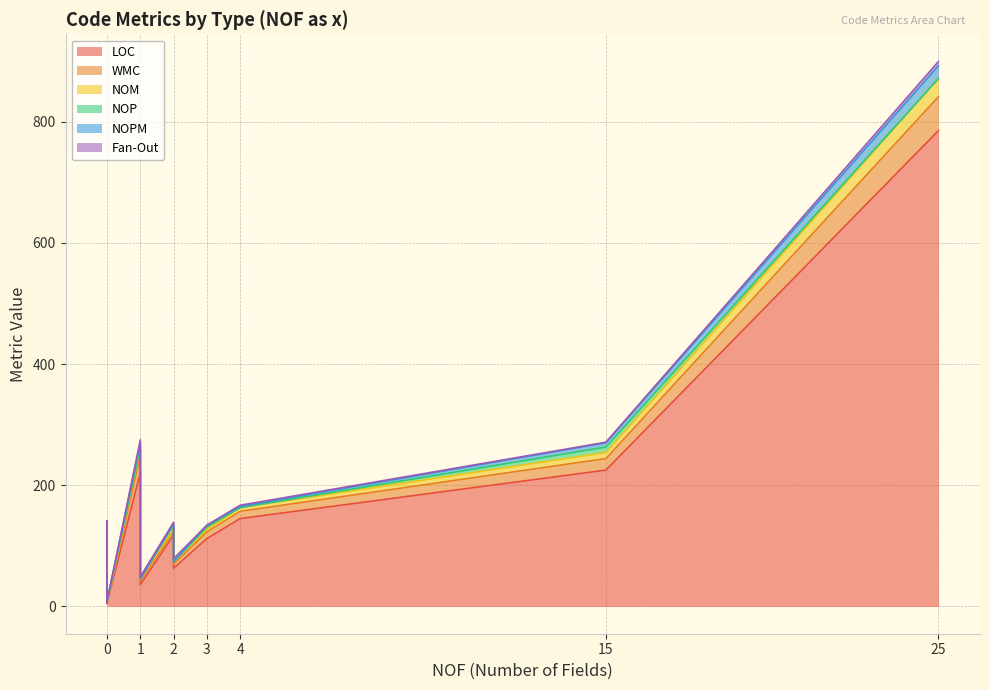

How many positive values does the Fan-Out series have?

8